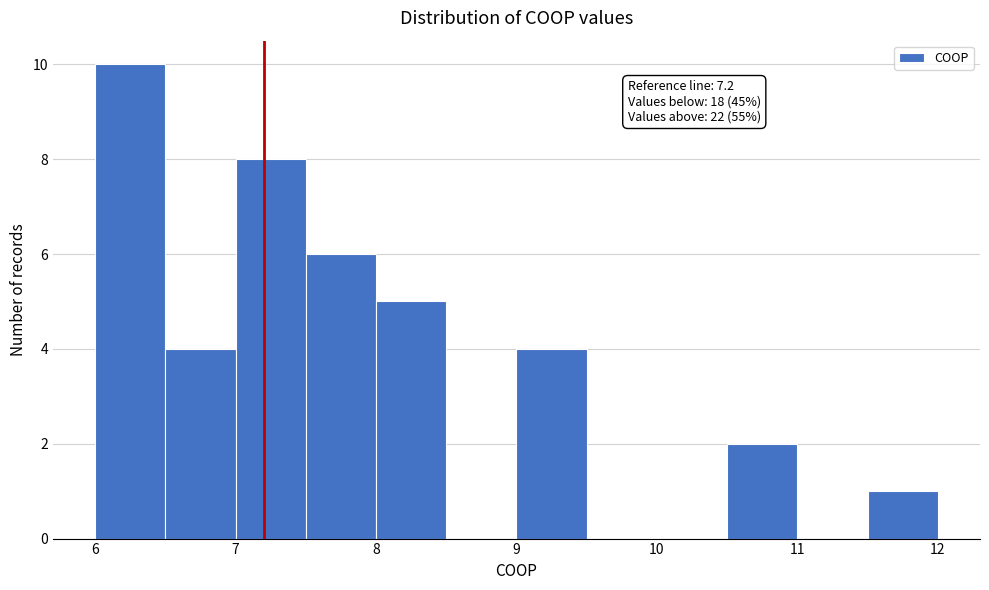

Over which range of the x-axis is the bar tallest?

6.0 to 6.5